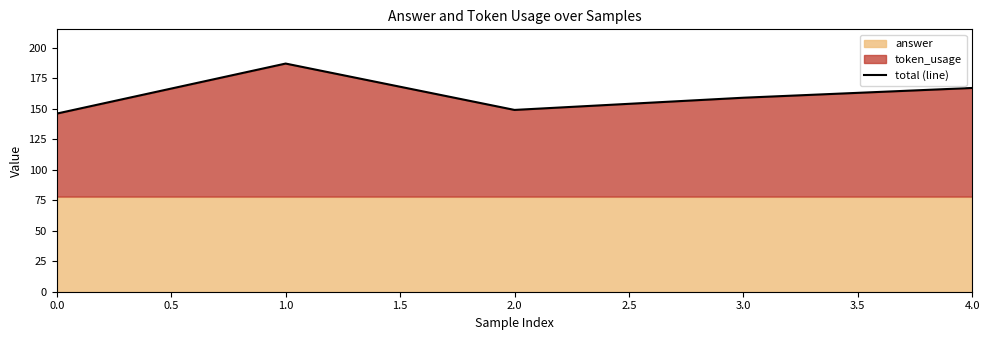

How many points are higher than both their immediate neighbors (excluding endpoints)?

1